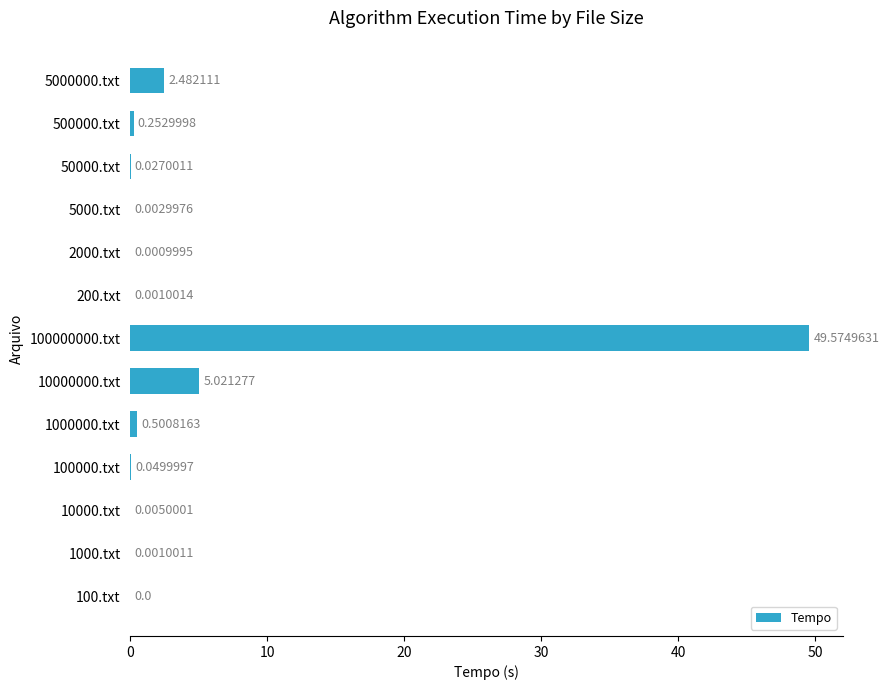

How many positive values are there?

12